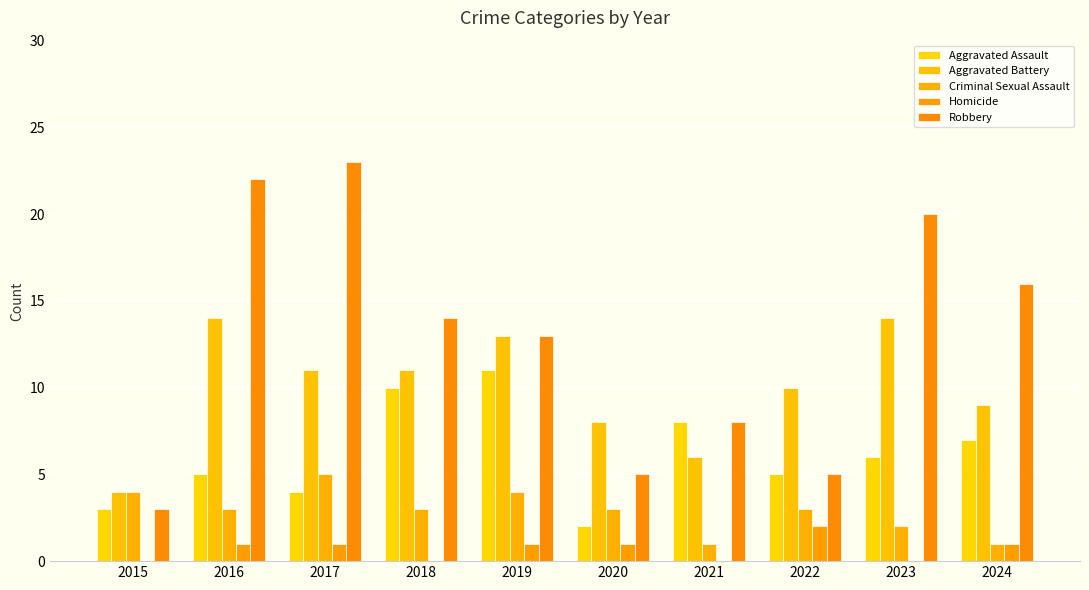

Count the number of data series in this chart.

5